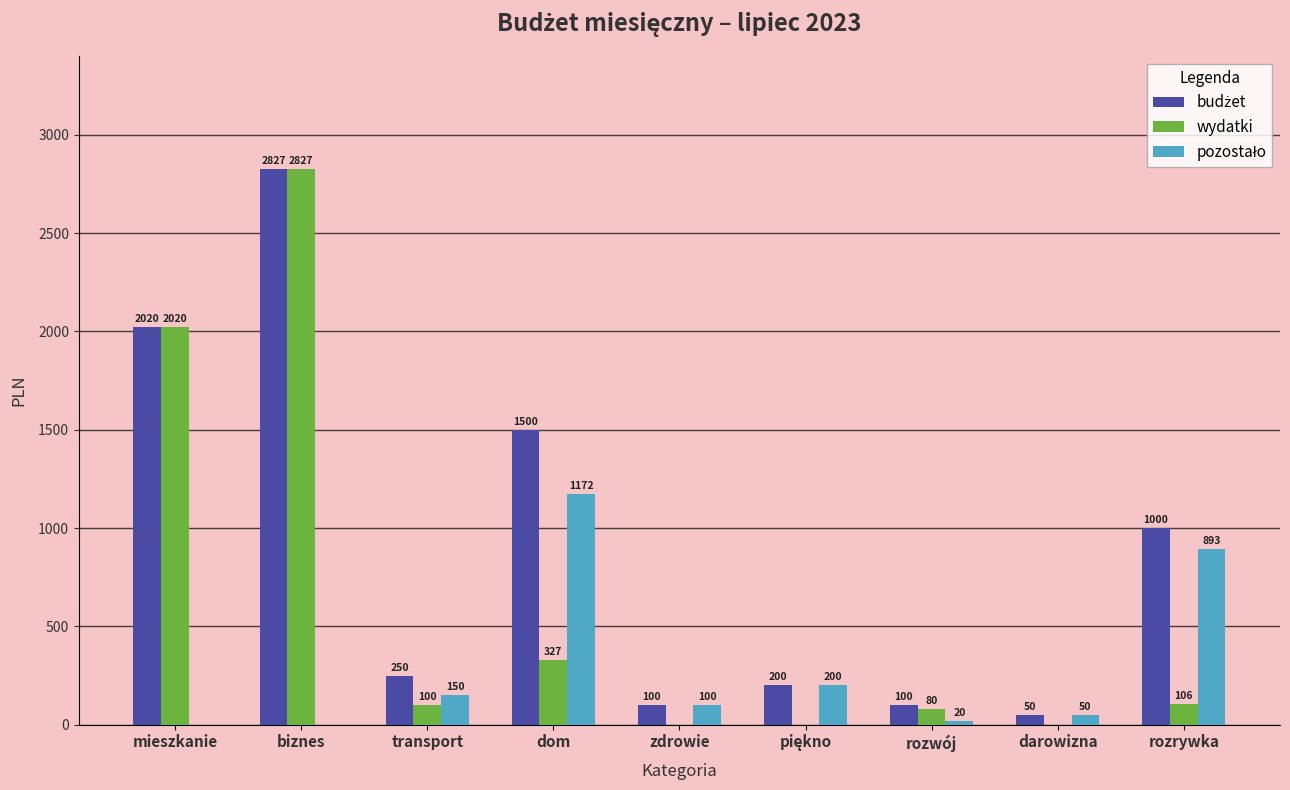

Between biznes and zdrowie, which series saw the biggest shift?

wydatki